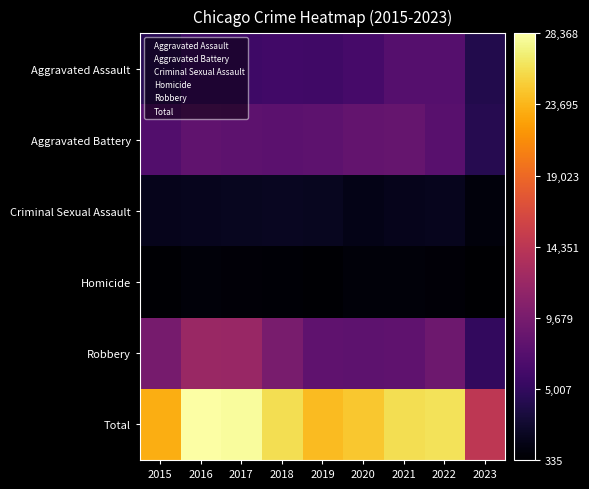

Reading right to left, what are all the values shown in this chart?

Aggravated Assault: 2023=4017	2022=7277	2021=7243	2020=6263	2019=5841	2018=6001	2017=5793	2016=5712	2015=4480
Aggravated Battery: 2023=4217	2022=7486	2021=8345	2020=8319	2019=7857	2018=7734	2017=7845	2016=8085	2015=7018
Criminal Sexual Assault: 2023=948	2022=1770	2021=1698	2020=1465	2019=1888	2018=1995	2017=1955	2016=1825	2015=1679
Homicide: 2023=335	2022=718	2021=804	2020=787	2019=498	2018=589	2017=672	2016=786	2015=496
Robbery: 2023=5022	2022=8965	2021=7917	2020=7855	2019=7994	2018=9680	2017=11880	2016=11960	2015=9638
Total: 2023=14539	2022=26216	2021=26007	2020=24689	2019=24078	2018=25999	2017=28145	2016=28368	2015=23311